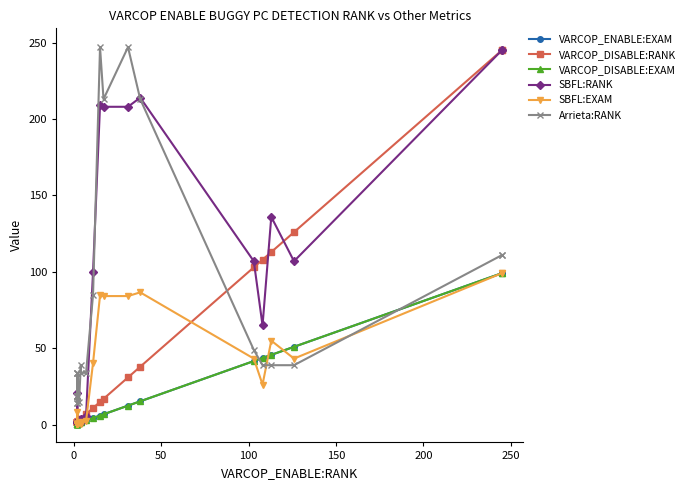

The SBFL:RANK series shows 43.5 at 21. True or false?

False